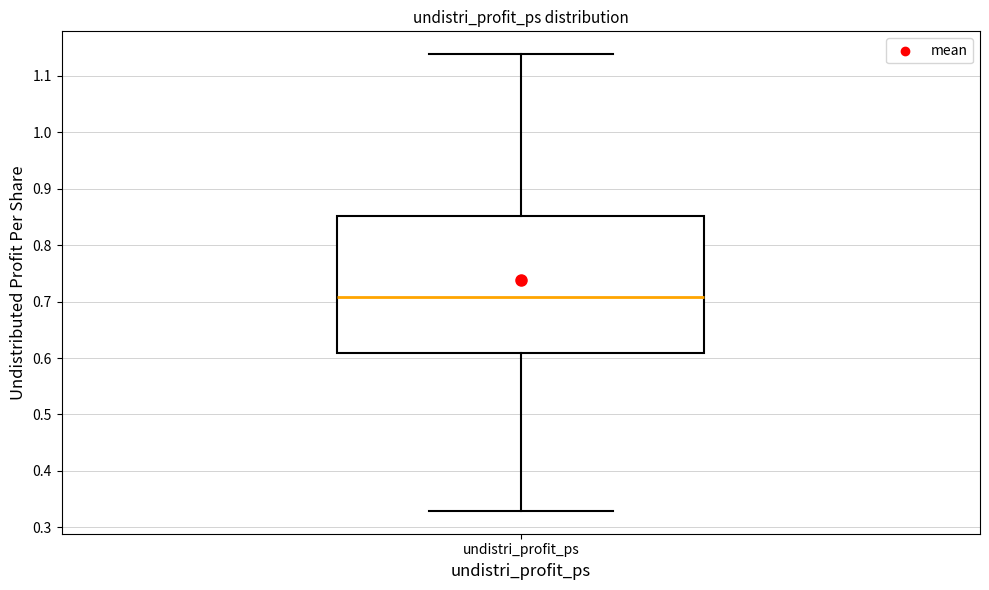

Transcribe this box plot: give where the median line is, the range the box spans, and where the two whiskers end, as read against the y-axis. The values are not printed on the chart, so give them approximately, as read against the axis.

median 0.71, box 0.61 to 0.85, whiskers 0.33 to 1.14